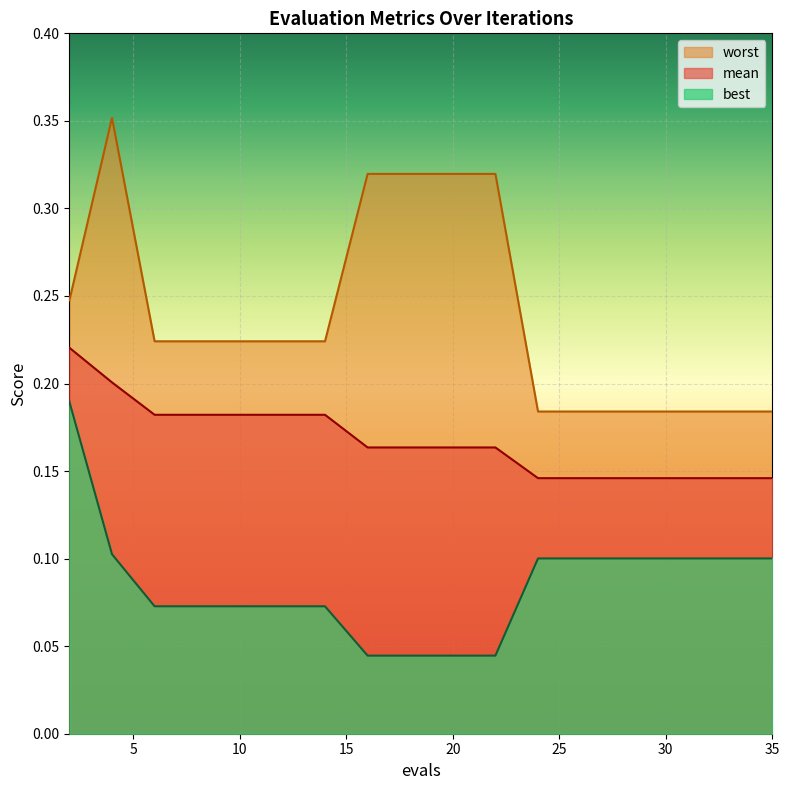

Rank the series at 22 from lowest to highest value.

best, mean, worst